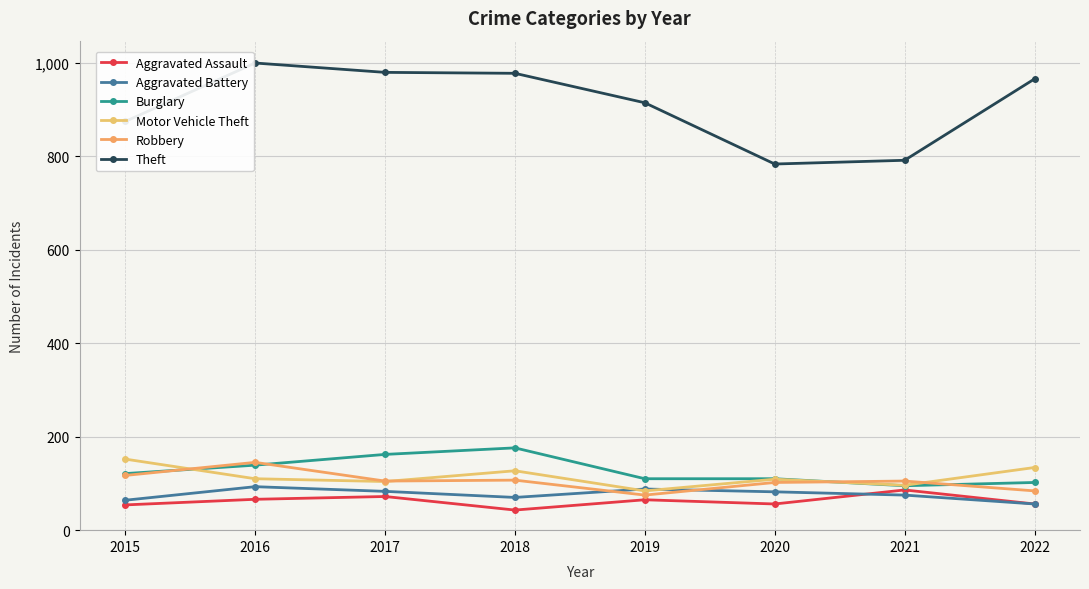

True or false: Motor Vehicle Theft has a value of 134 at 2022.

True